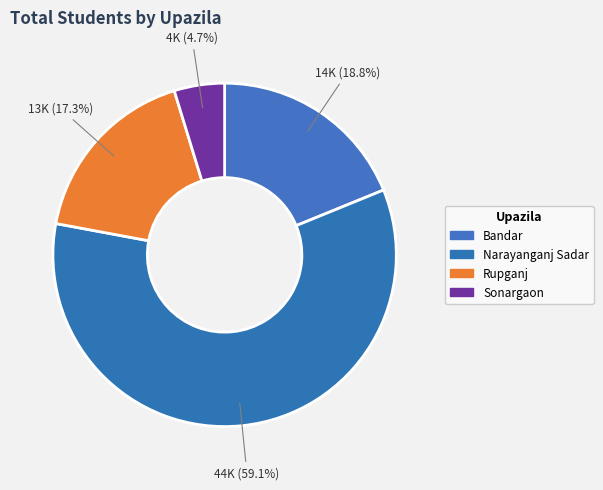

True or false: Bandar accounts for 29% of the total.

False